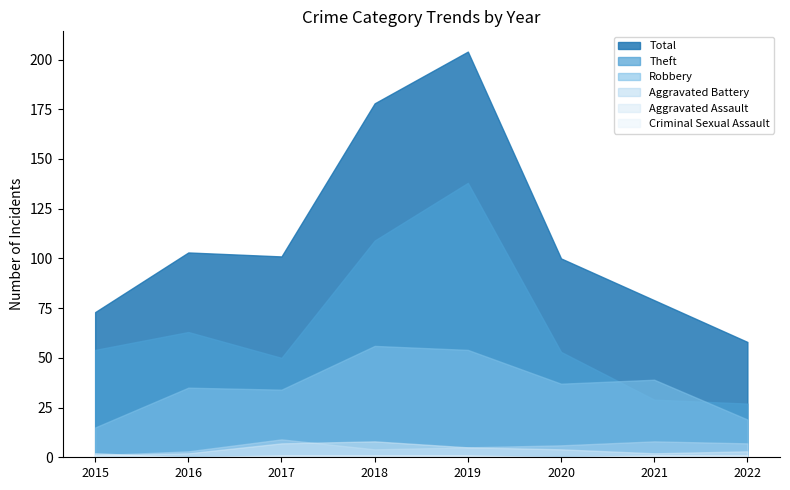

In Aggravated Battery, how many points are higher than both neighbors (excluding endpoints)?

2